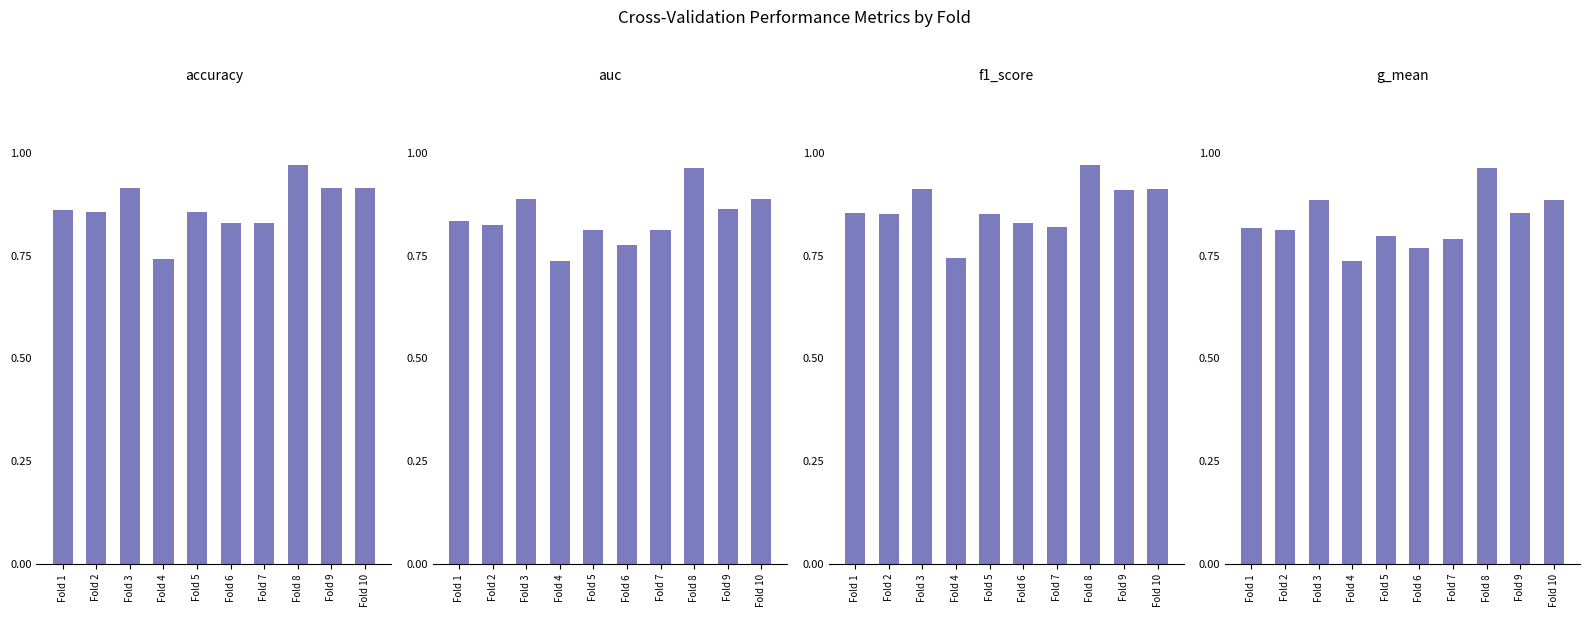

At which category is the sum across all series the highest?

Fold 8